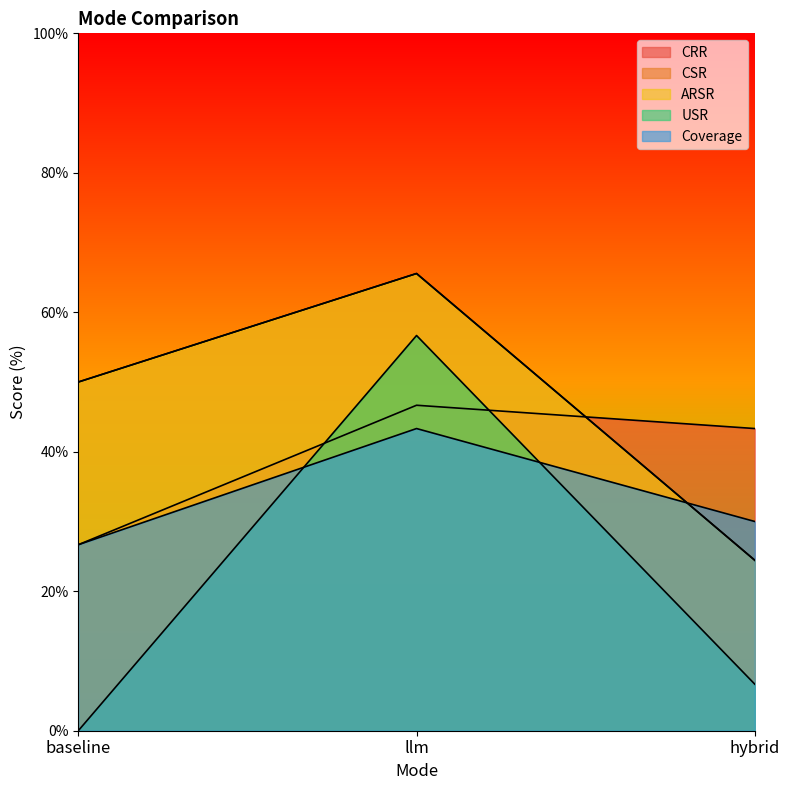

What is the approximate value of CRR at llm?

46.7